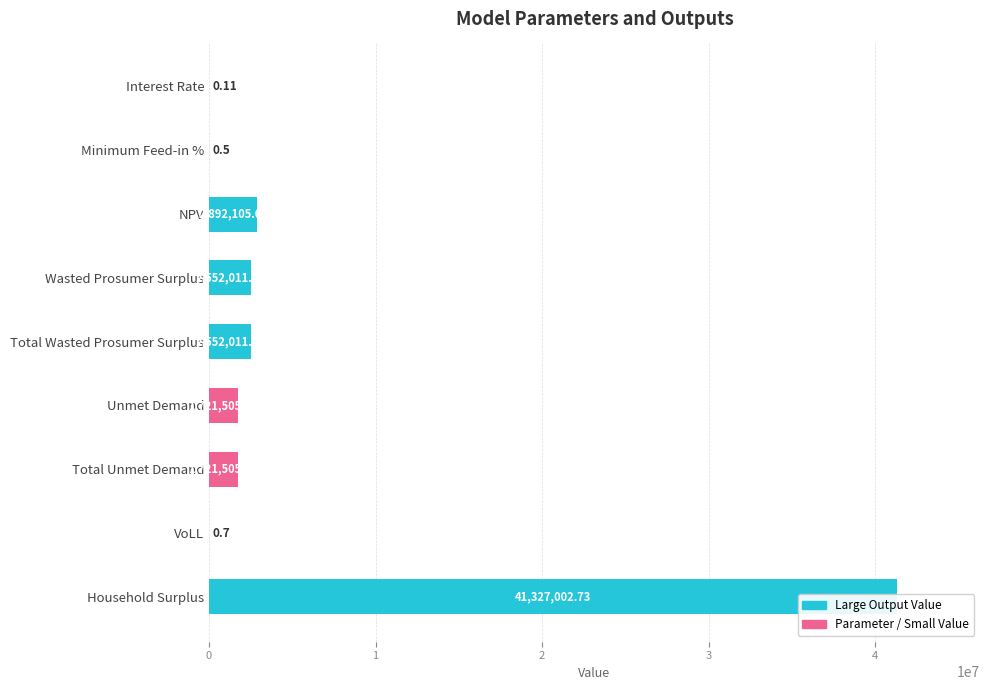

List the labels in order of value, smallest first.

Interest Rate, Minimum Feed-in %, VoLL, Unmet Demand, Total Unmet Demand, Wasted Prosumer Surplus, Total Wasted Prosumer Surplus, NPV, Household Surplus